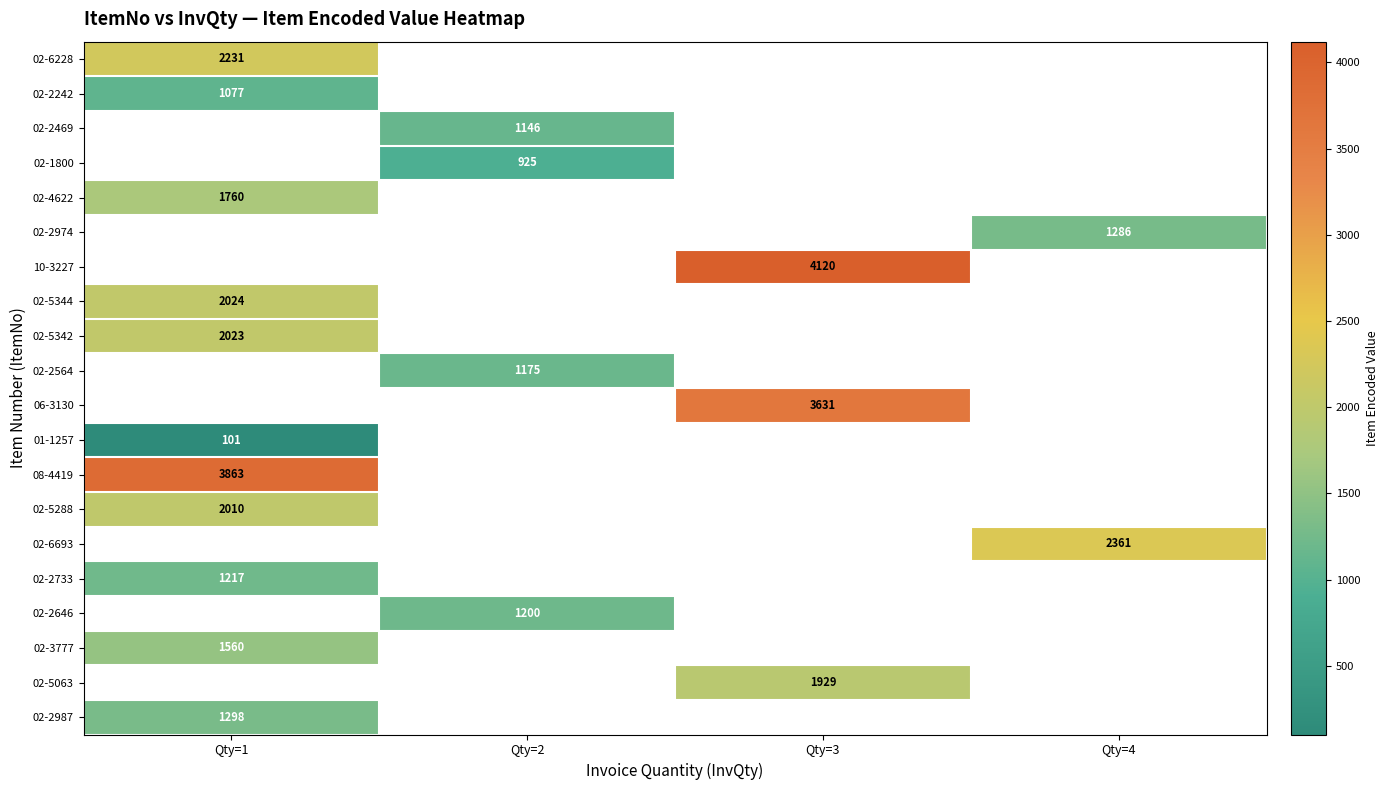

What is the smallest value displayed?

101.0